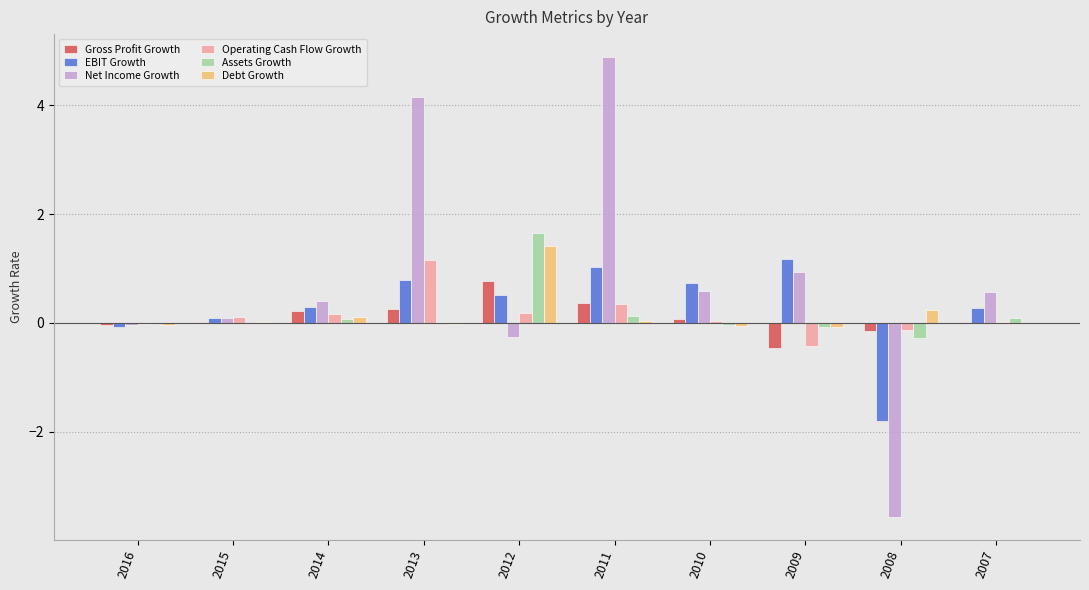

The Net Income Growth series shows 0.9 at 2009. True or false?

True